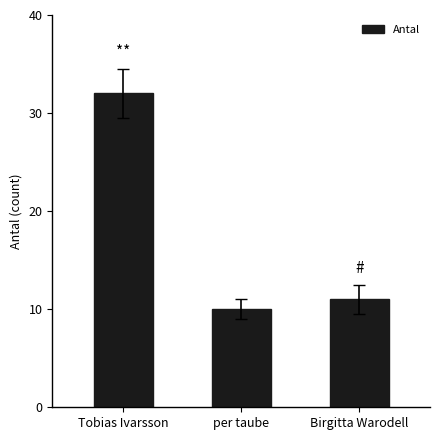

Reading left to right, extract all data points from this chart.

32	10	11